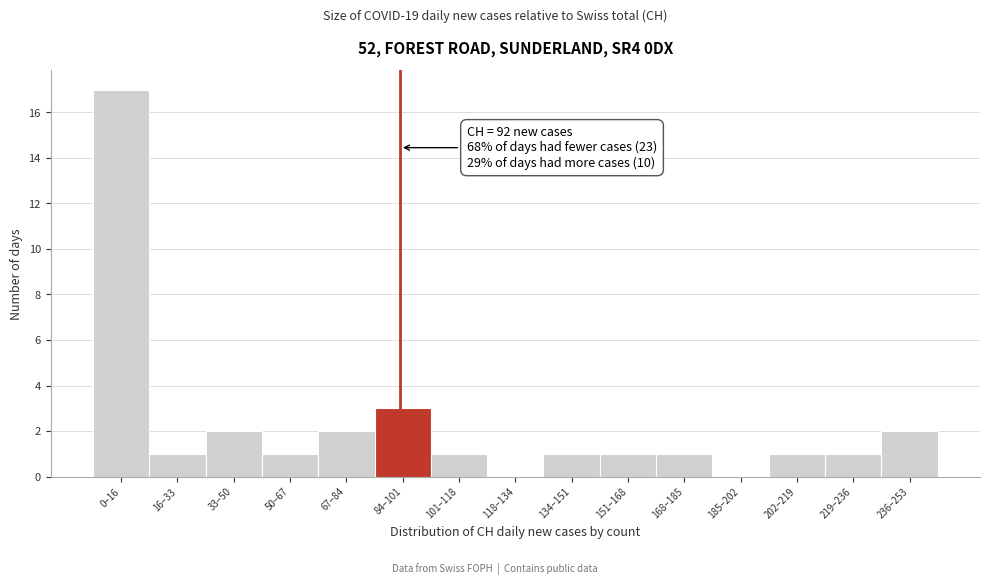

Reading right to left, what are all the values shown in this chart?

236–253=2	219–236=1	202–219=1	185–202=0	168–185=1	151–168=1	134–151=1	118–134=0	101–118=1	84–101=3	67–84=2	50–67=1	33–50=2	16–33=1	0–16=17